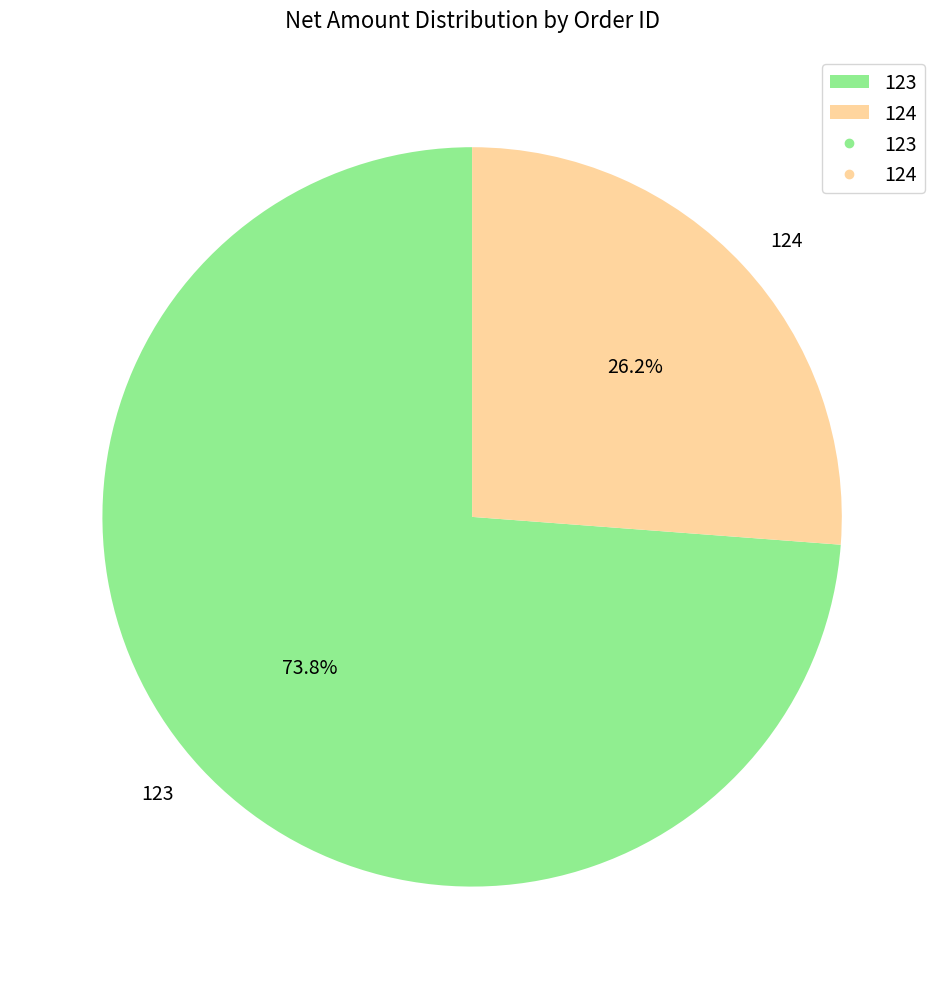

Combined, what portion of the pie is 123 and 124?

100.0%